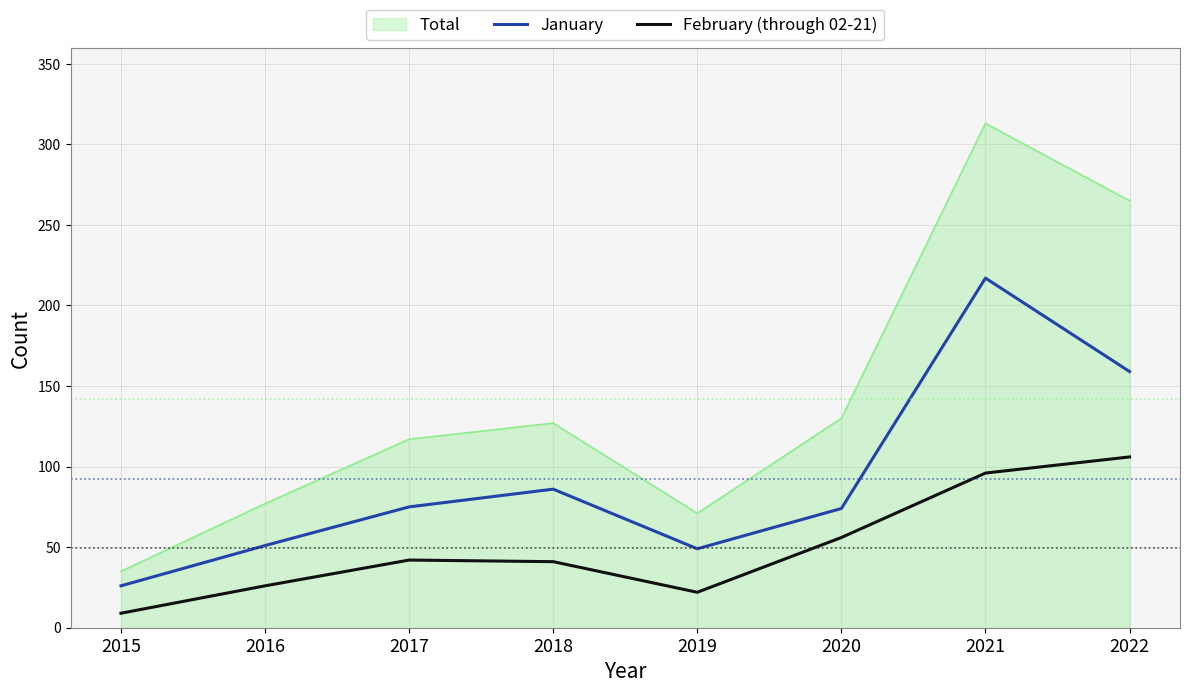

True or false: January has a value of 51 at 2016.

True